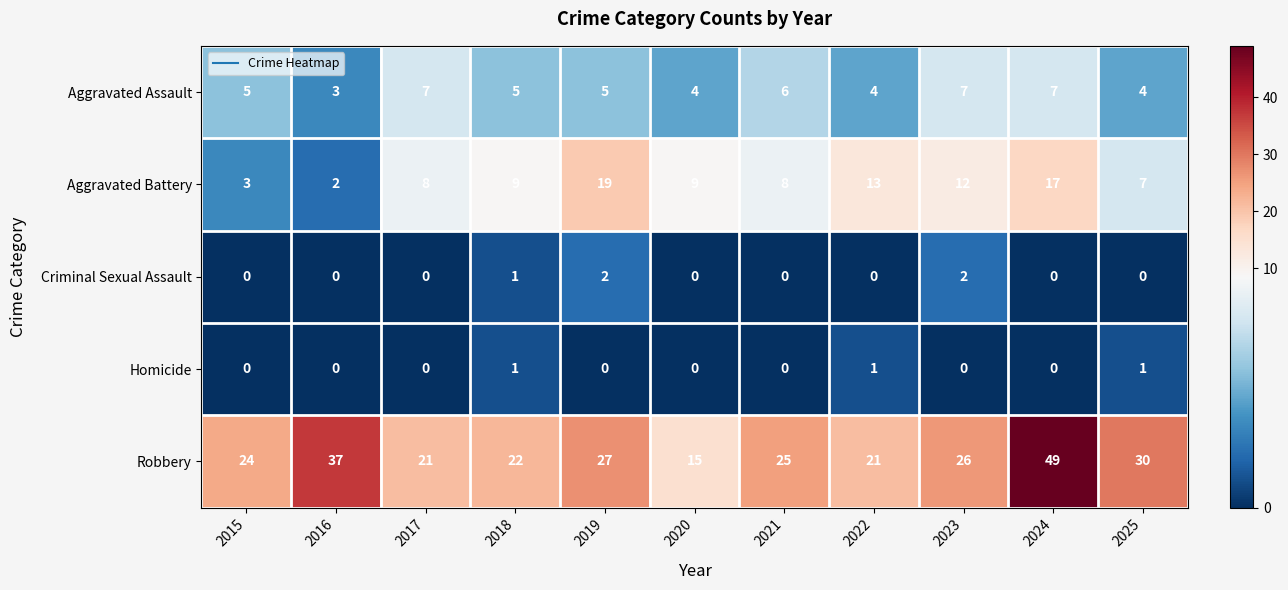

What is the greatest value displayed?

49